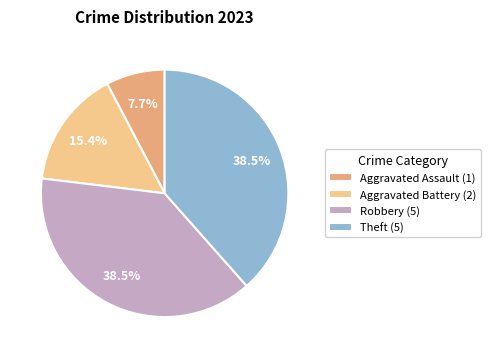

To the nearest percent, what percentage of the pie is Aggravated Assault?

8%